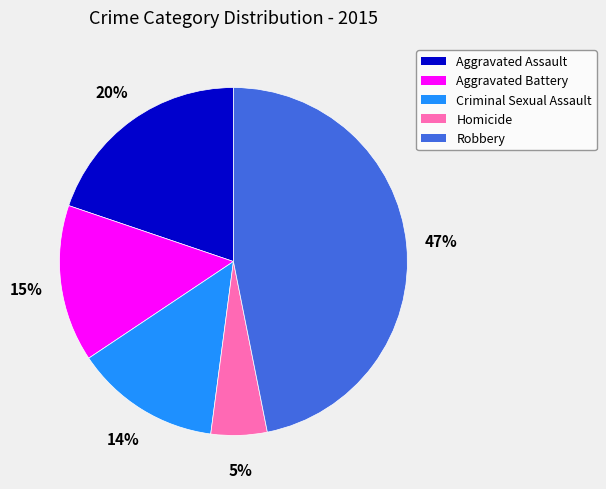

Does Homicide account for over 50% of the chart?

No